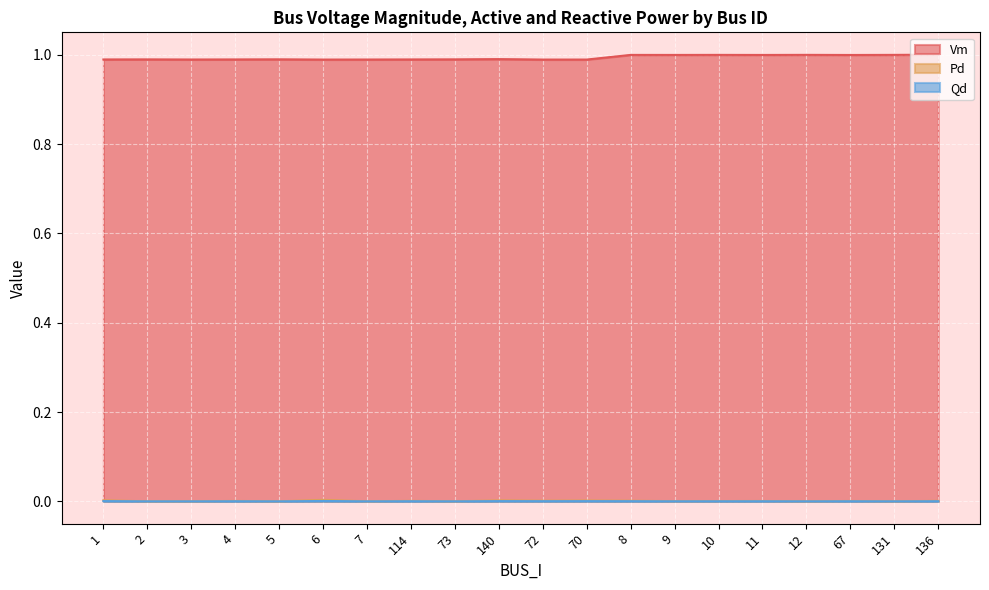

Where is the first local maximum for Pd?

4